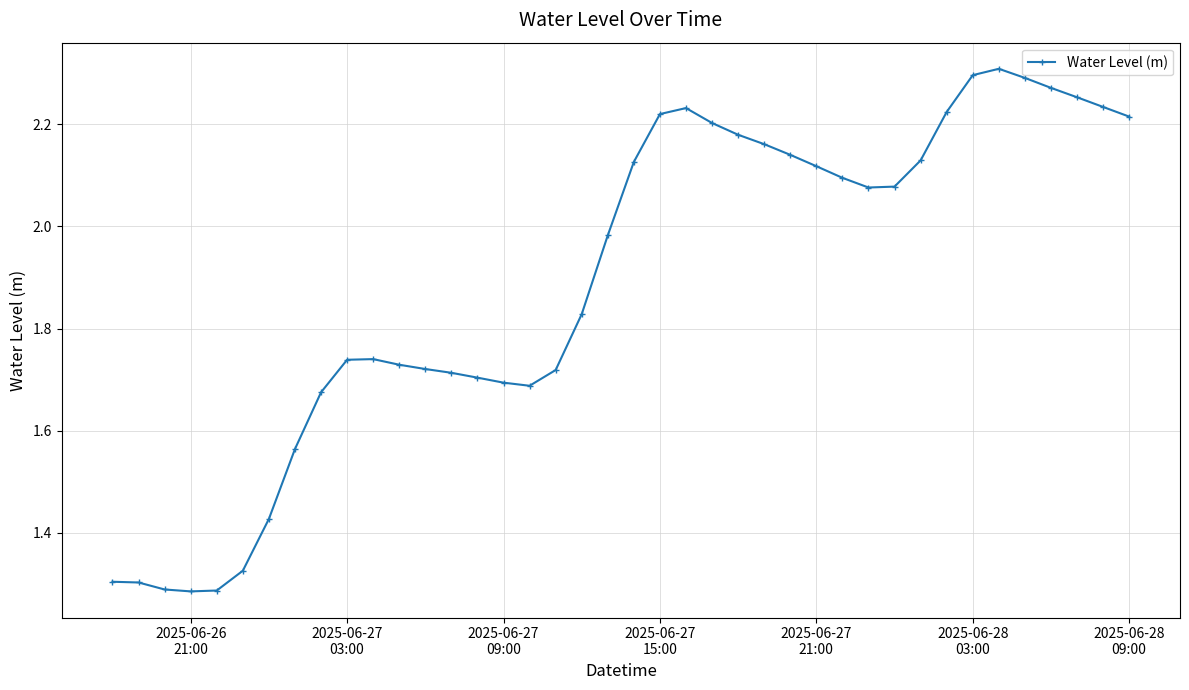

What is the difference between the maximum and minimum values?

1.0